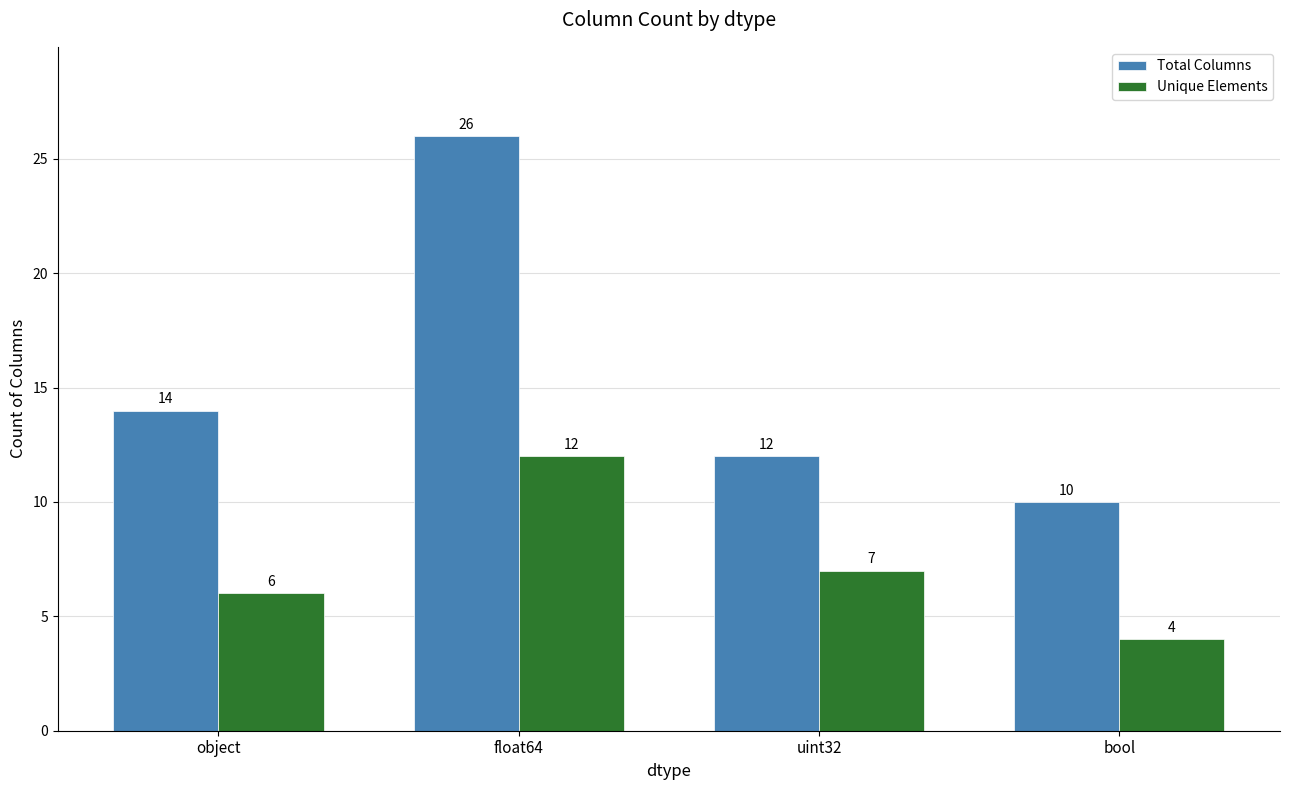

What is the spread (max minus min) of values at bool?

6